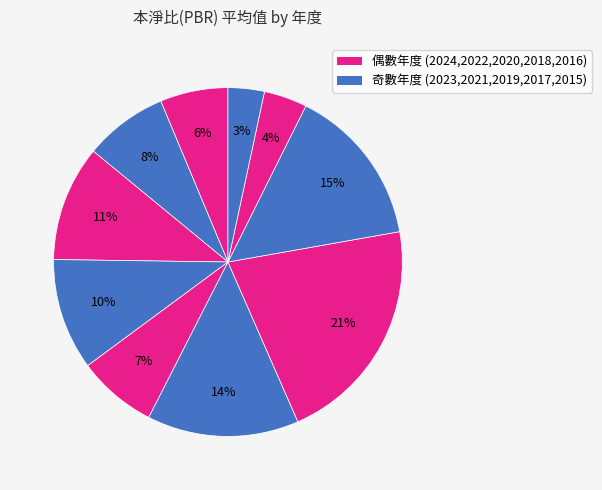

Rank the categories by value from lowest to highest.

2015, 2016, 2024, 2020, 2023, 2021, 2022, 2019, 2017, 2018